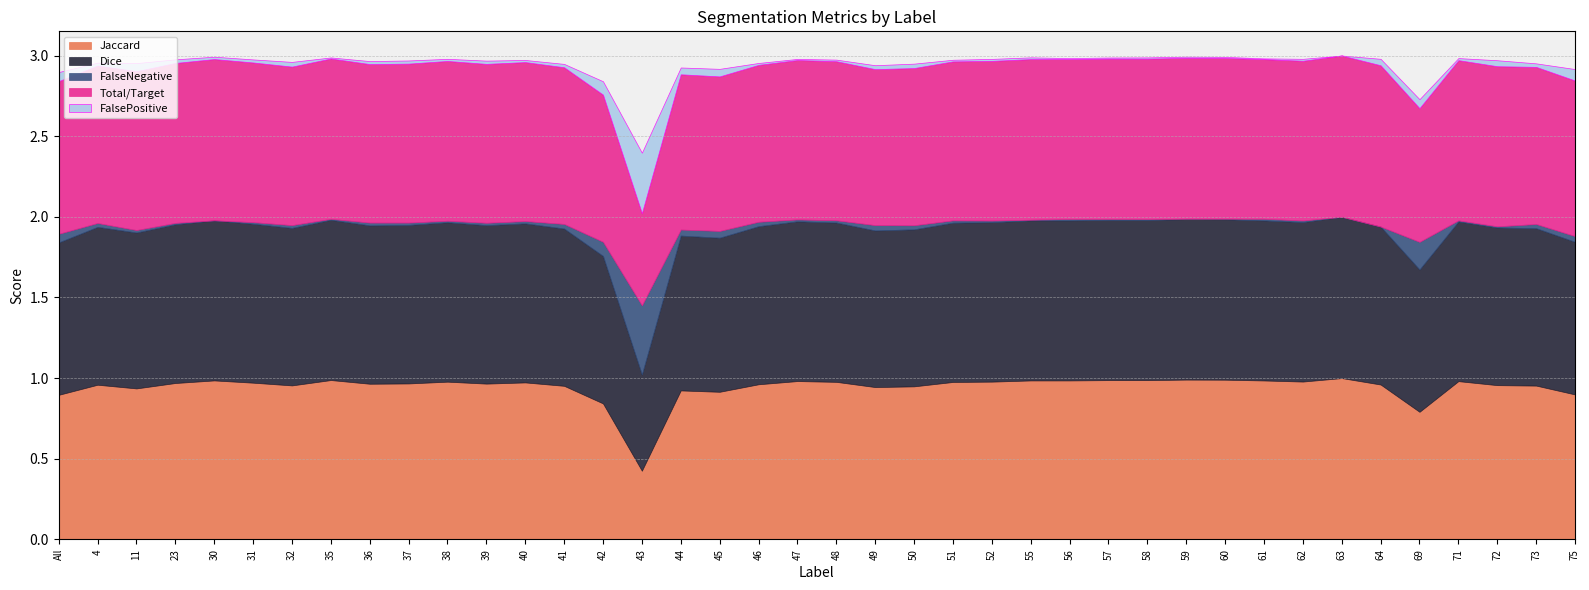

What are all the series names shown in the legend?

Jaccard, Dice, FalseNegative, Total/Target, FalsePositive